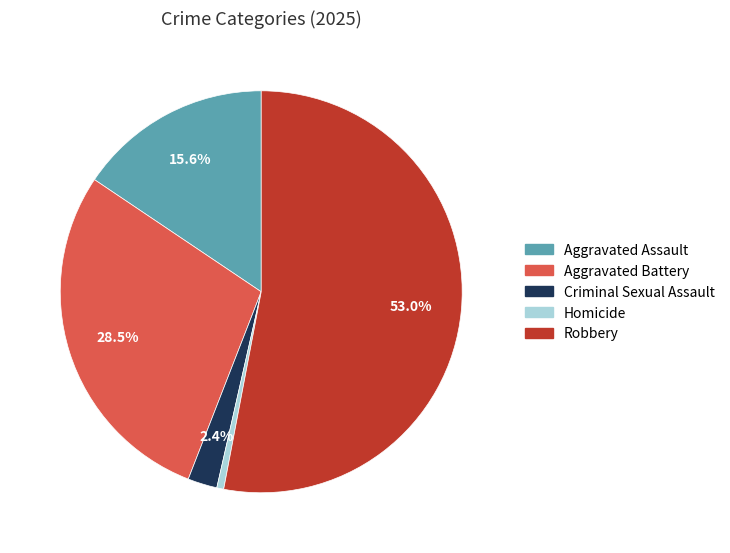

Which slice is the largest?

Robbery